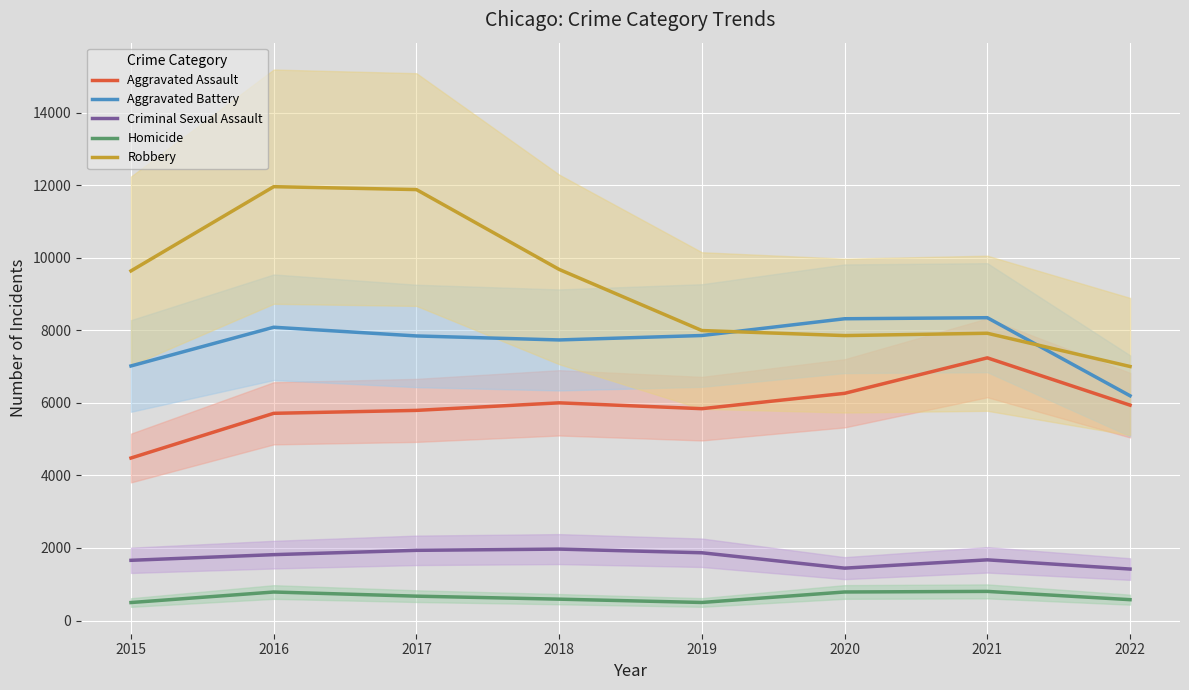

What is the difference between the Criminal Sexual Assault values at 2018 and 2022?

550